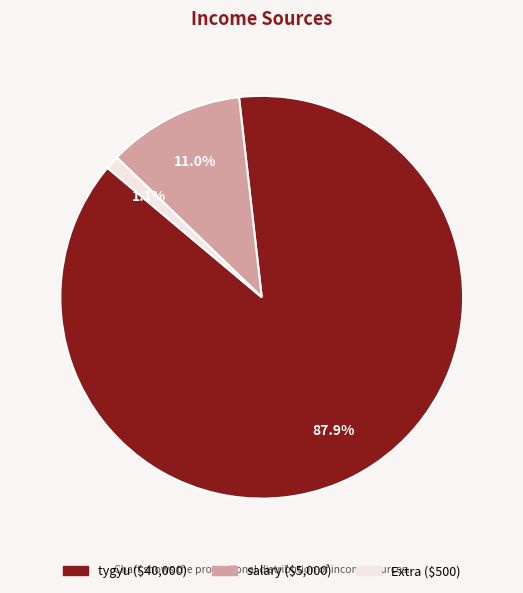

What percentage is the tygyu slice, to the nearest percent?

88%